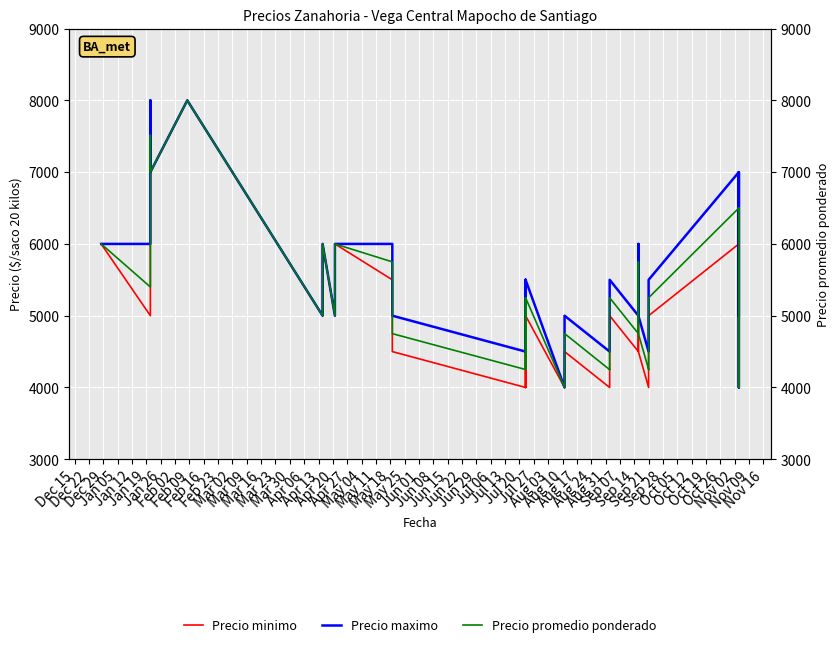

How many lines are shown in the chart?

3